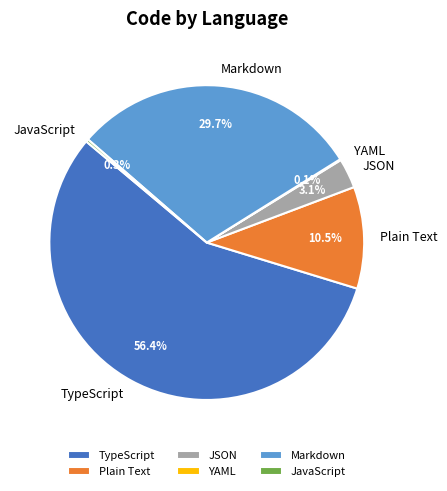

What percentage is NOT represented by Markdown?

70.3%